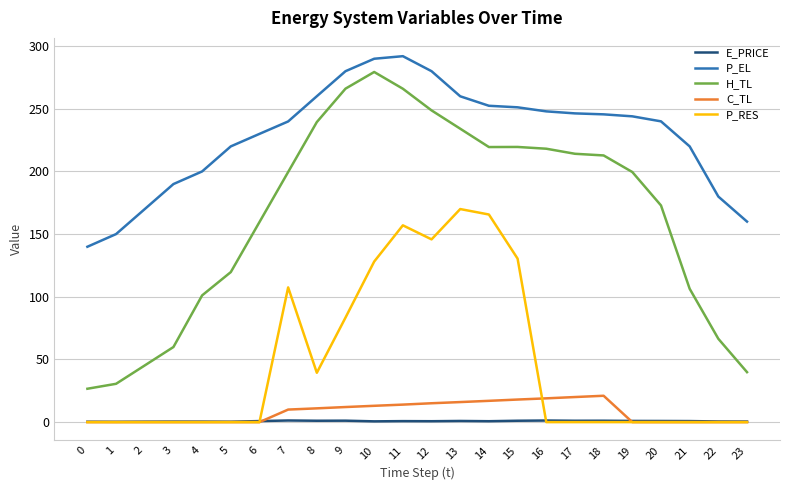

Is the value of C_TL at 10 greater than the value of E_PRICE at 7?

Yes